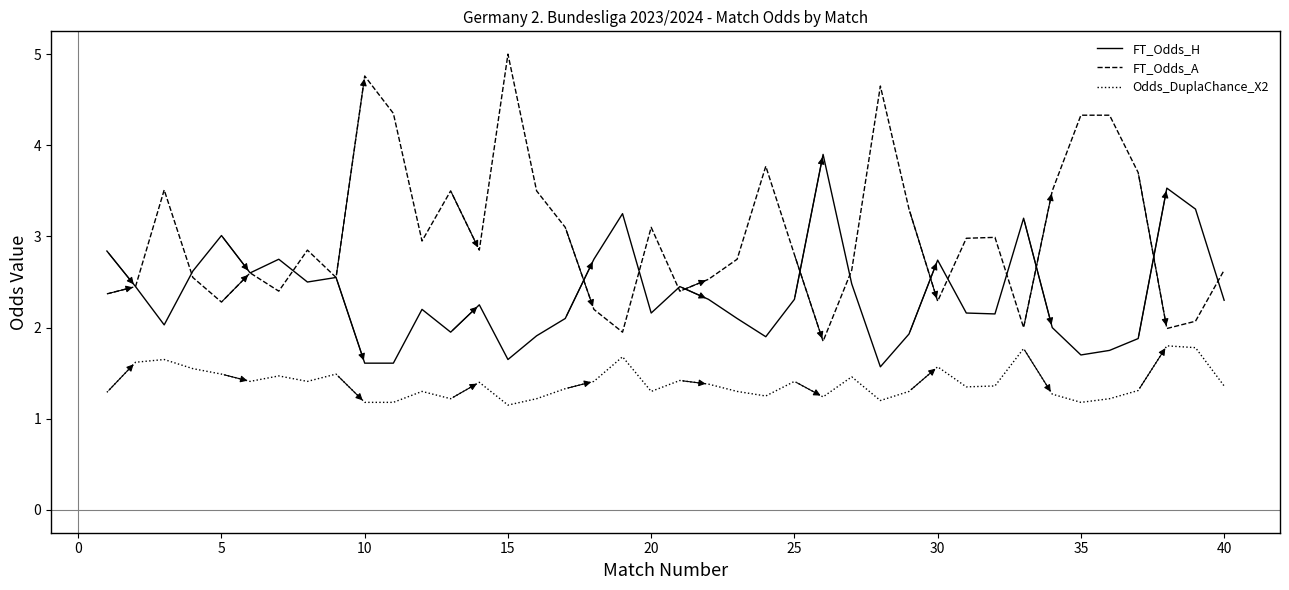

What is the maximum value for Odds_DuplaChance_X2?

1.8